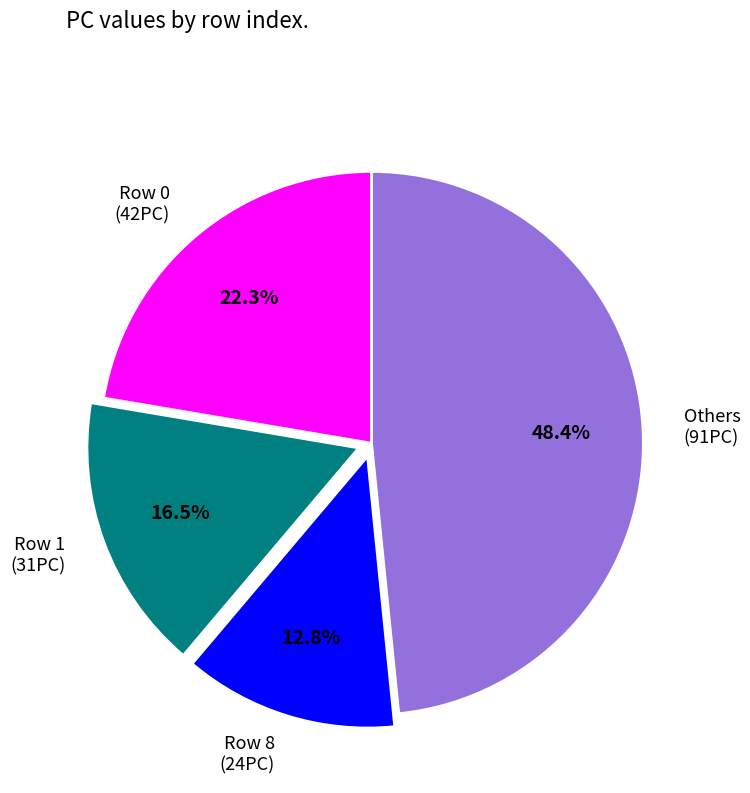

To the nearest percent, what is the average slice percentage?

25%